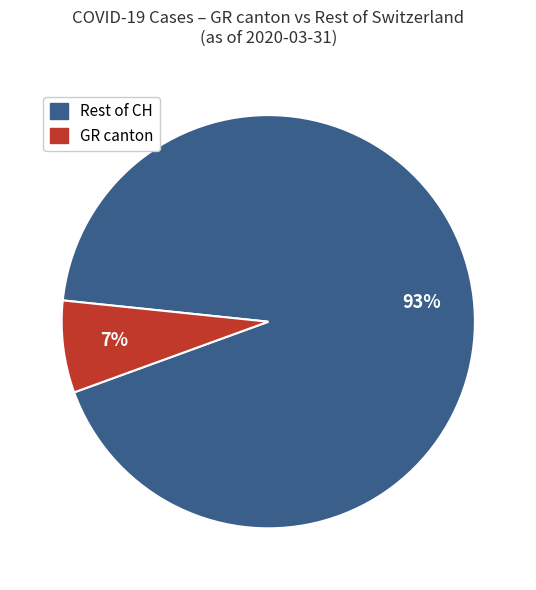

Is there a majority slice in this chart?

Yes